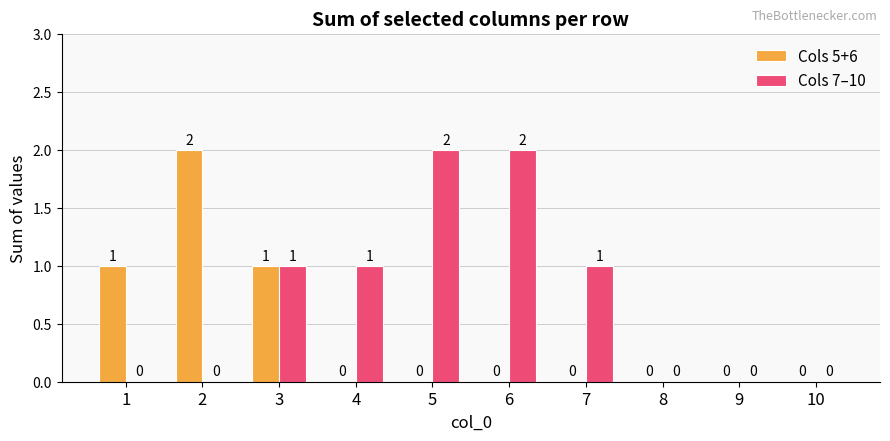

Reading right to left, extract all data points from this chart.

Cols 5+6: 10=0	9=0	8=0	7=0	6=0	5=0	4=0	3=1	2=2	1=1
Cols 7–10: 10=0	9=0	8=0	7=1	6=2	5=2	4=1	3=1	2=0	1=0